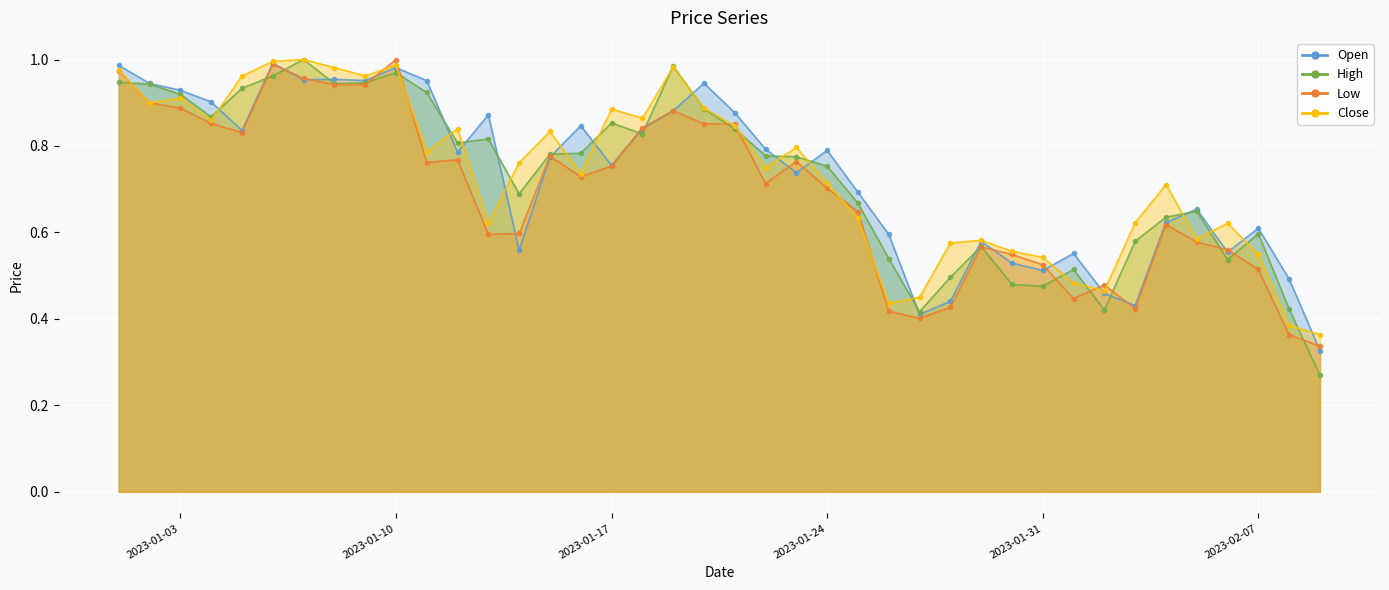

What is the lowest value of the Close series?

0.4